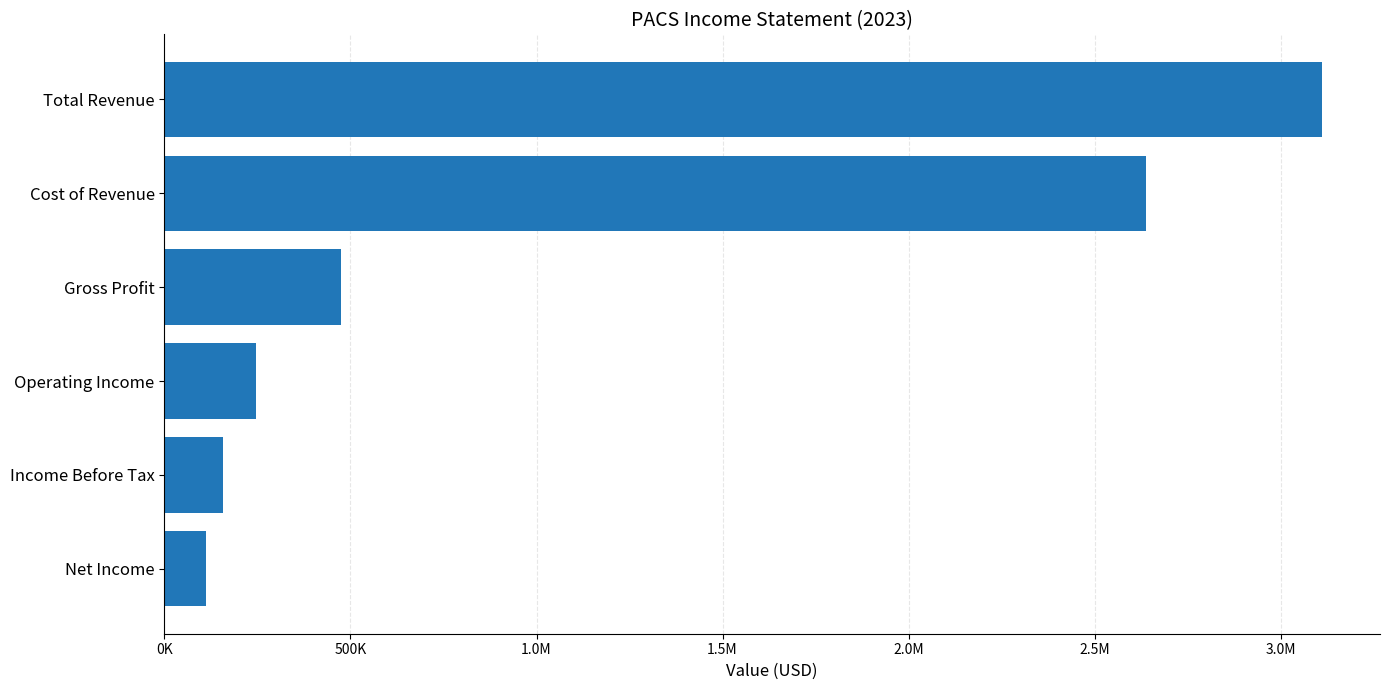

Are the bars horizontal?

Yes